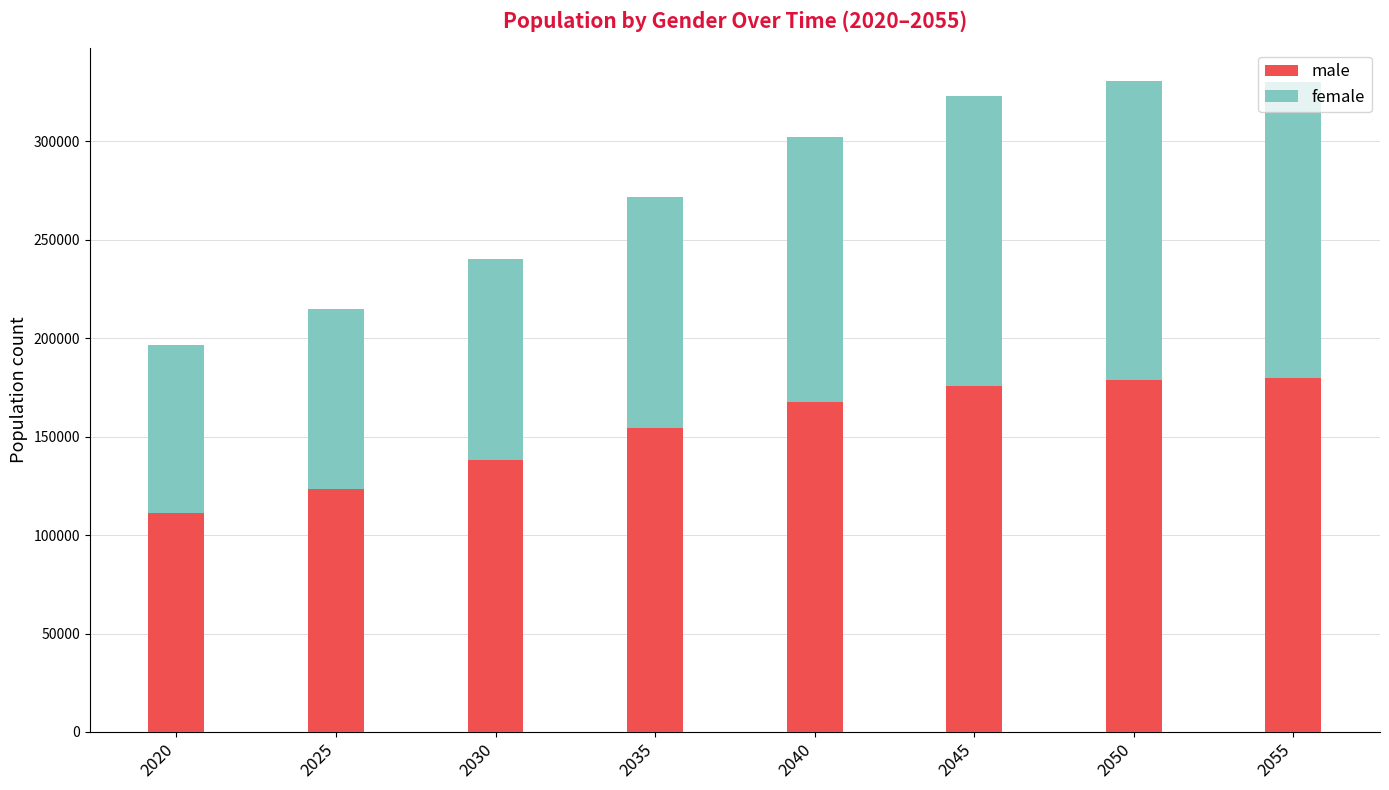

Count the number of categories in the chart.

8